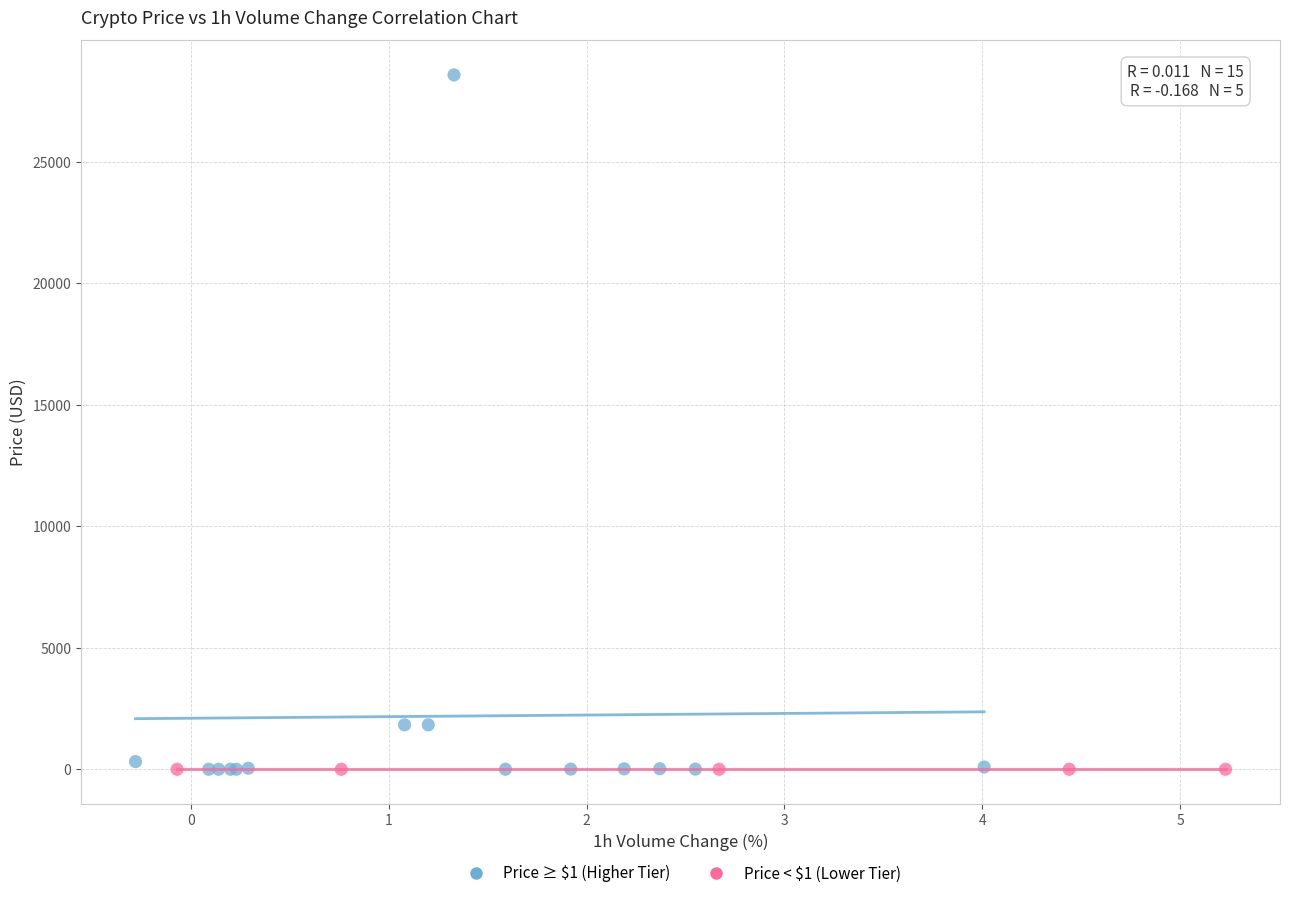

Which series contains the highest Y value?

Price ≥ $1 (Higher Tier)